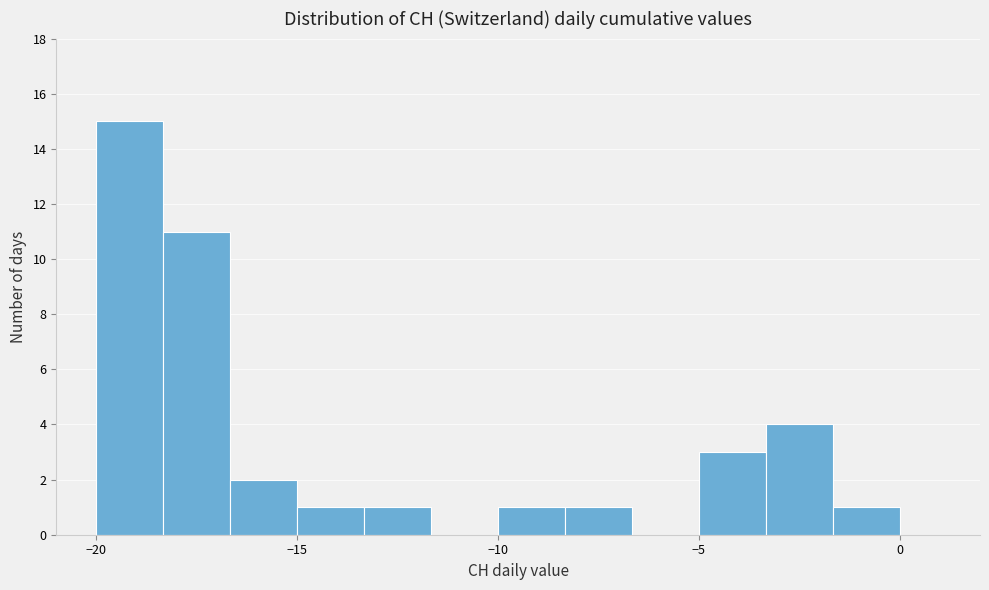

Around what value on the x-axis is the tallest bar? Give the approximate position of its centre, as read against the axis.

-19.0